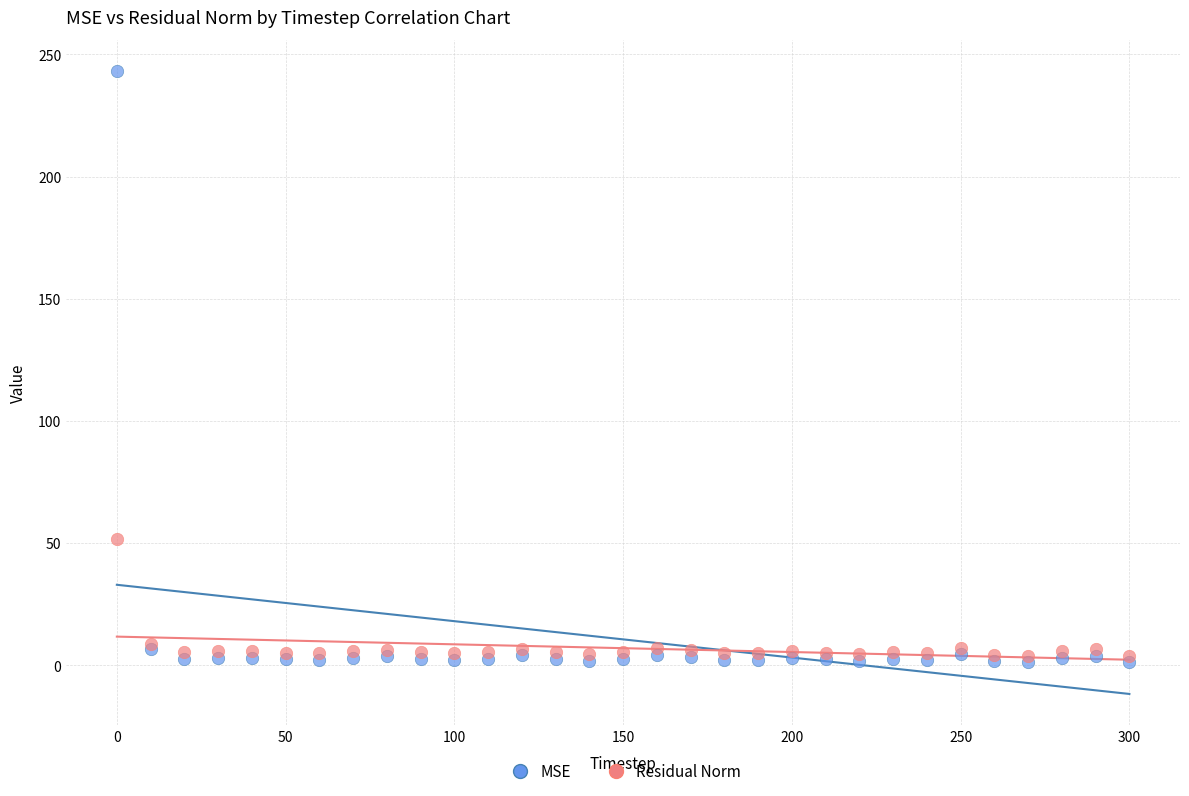

Which series contains the highest Y value?

MSE